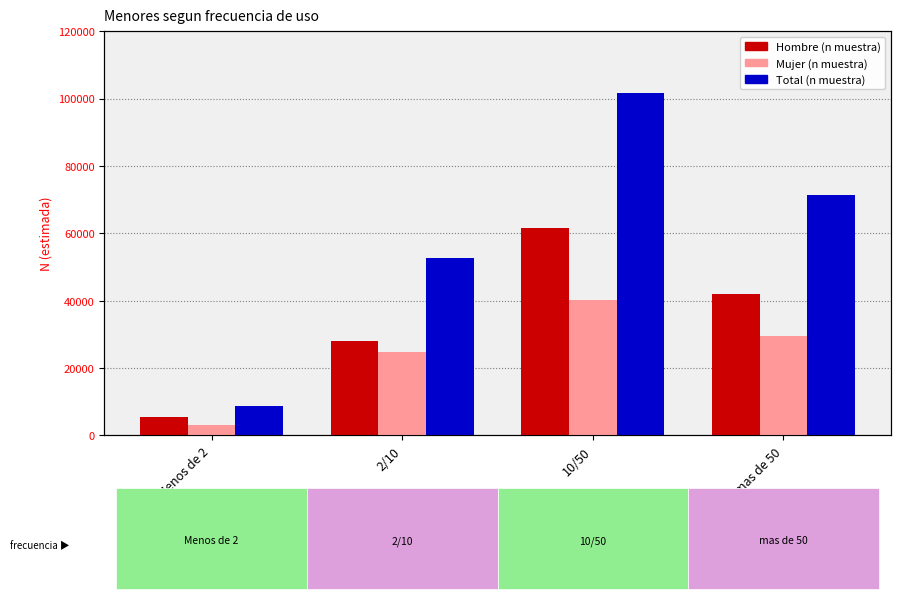

Which category has the lowest value in the Mujer series?

Menos de 2